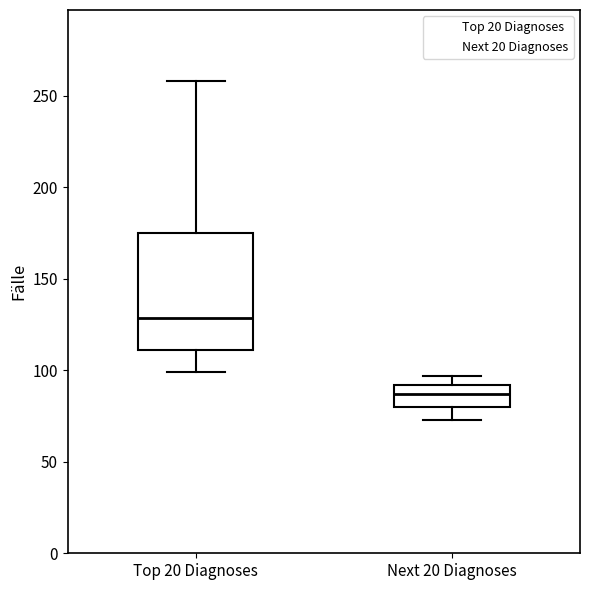

Which box is the tallest, from its lower edge to its upper edge?

Top 20 Diagnoses